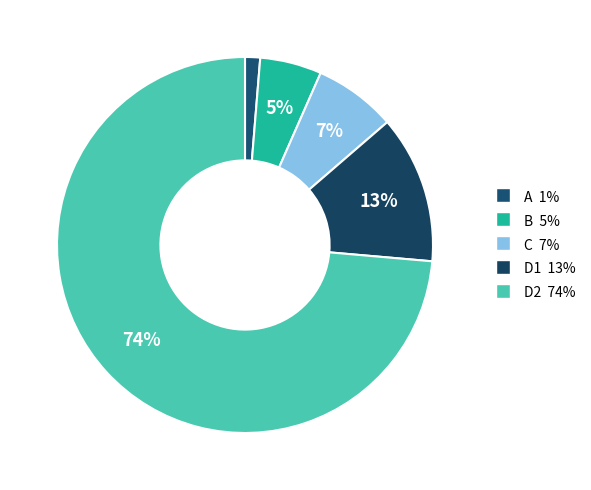

Which category accounts for the majority?

D2